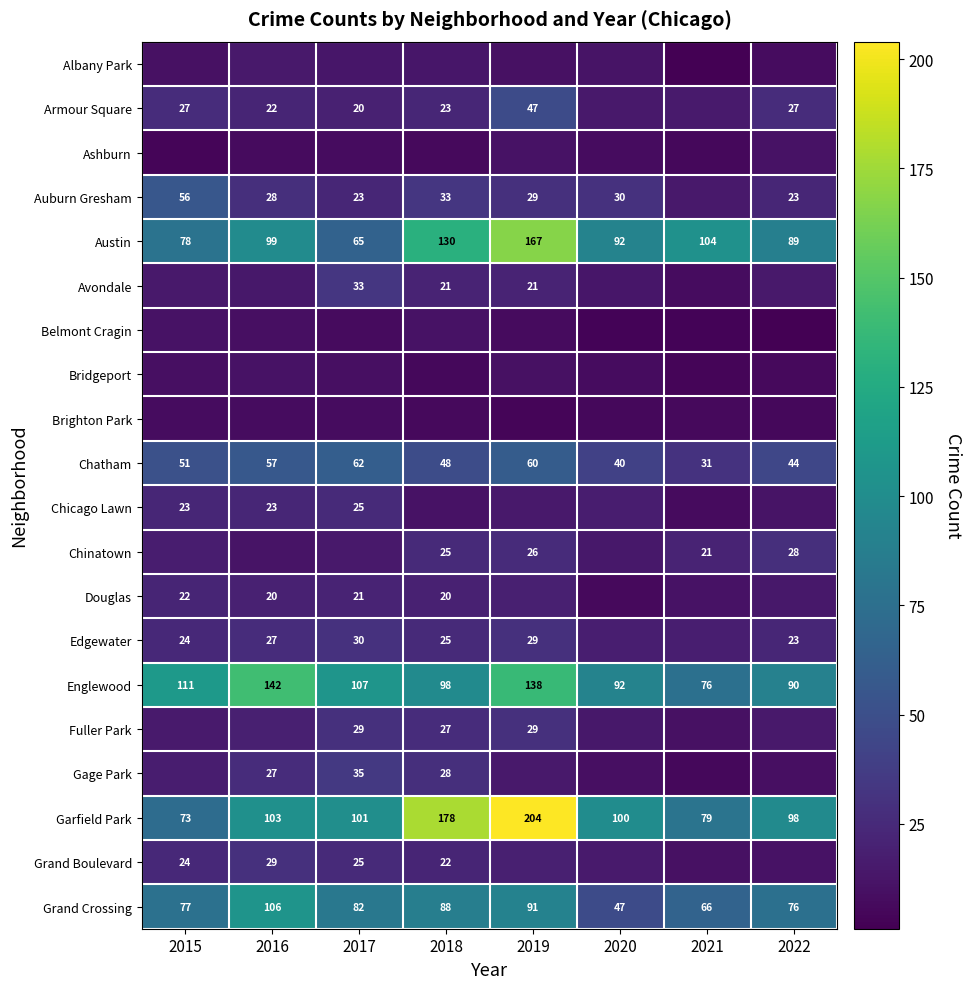

The Austin series shows 99 at 2016. True or false?

True